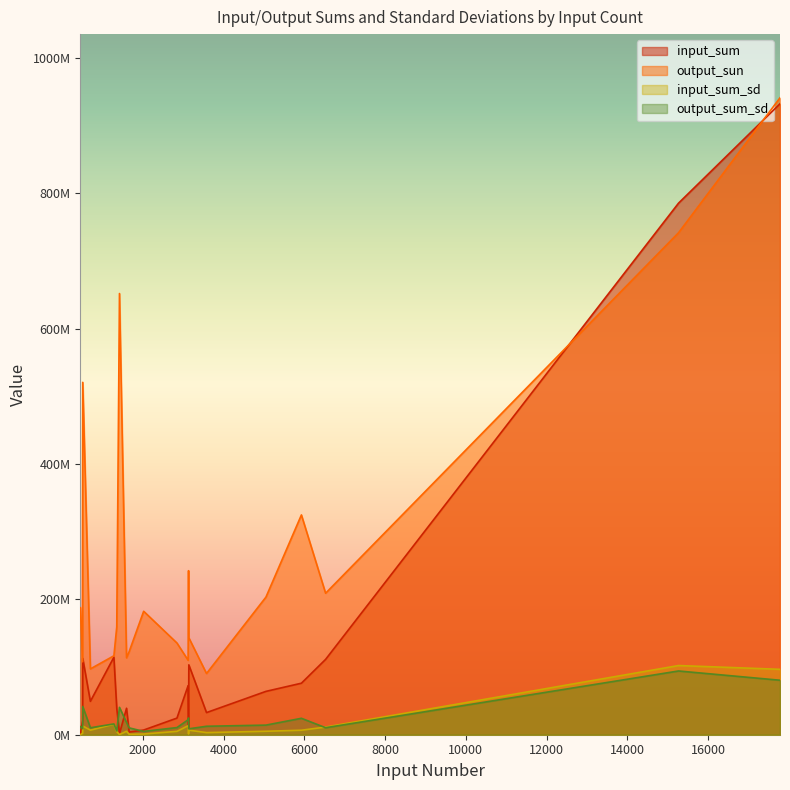

Which category has the highest value across all series?

17776